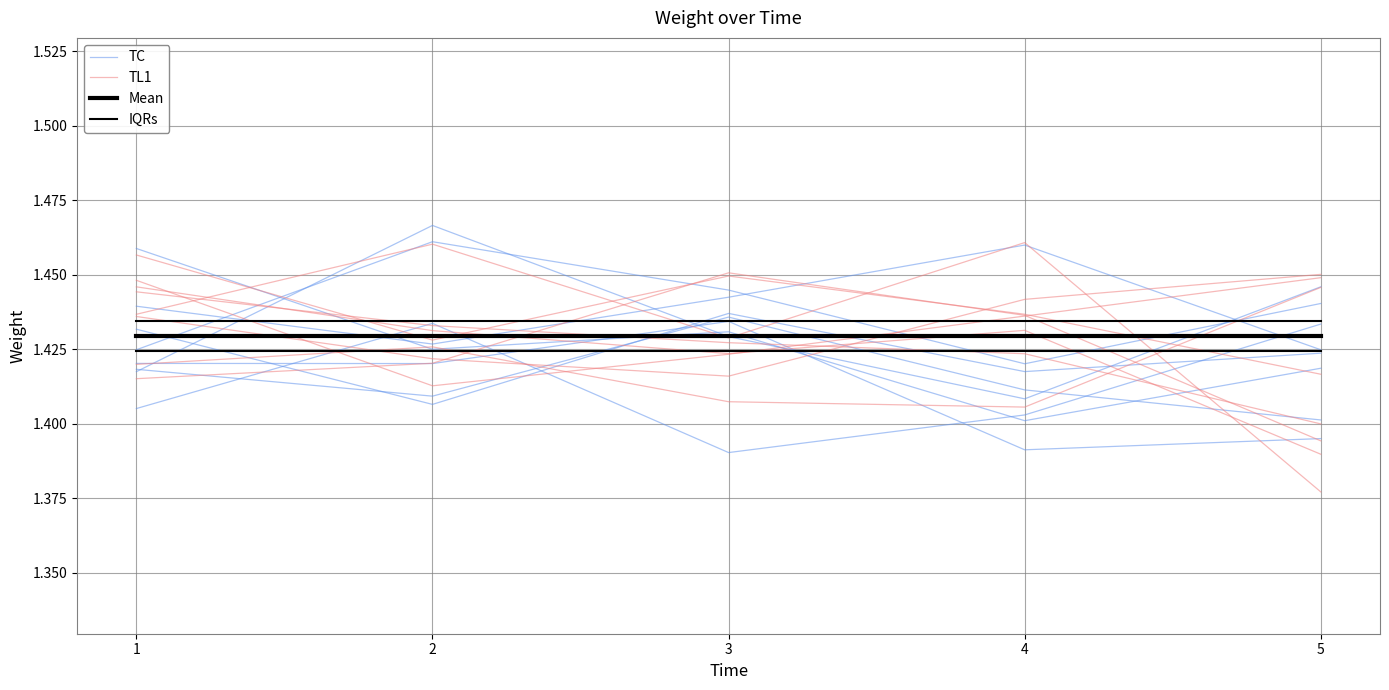

Where is TL1 nearest to the value 1?

5